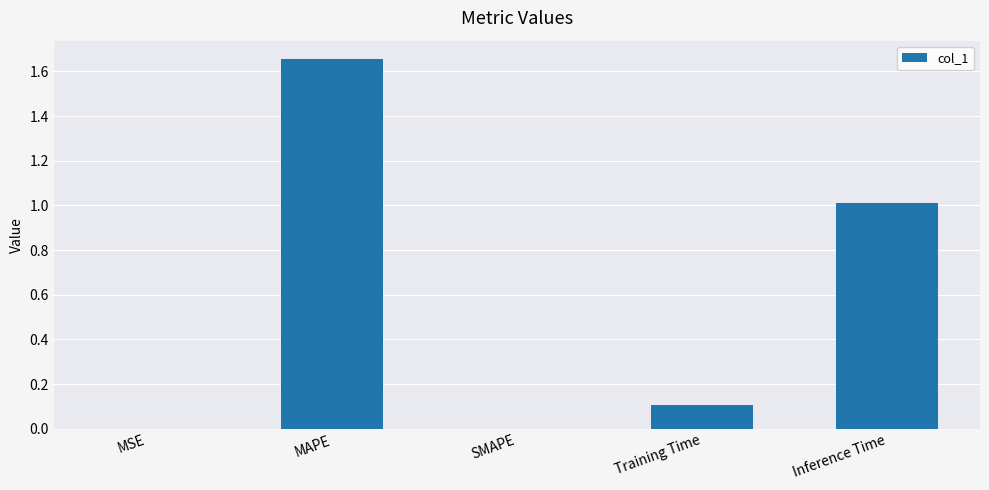

Which has a higher value, MAPE or Inference Time?

MAPE